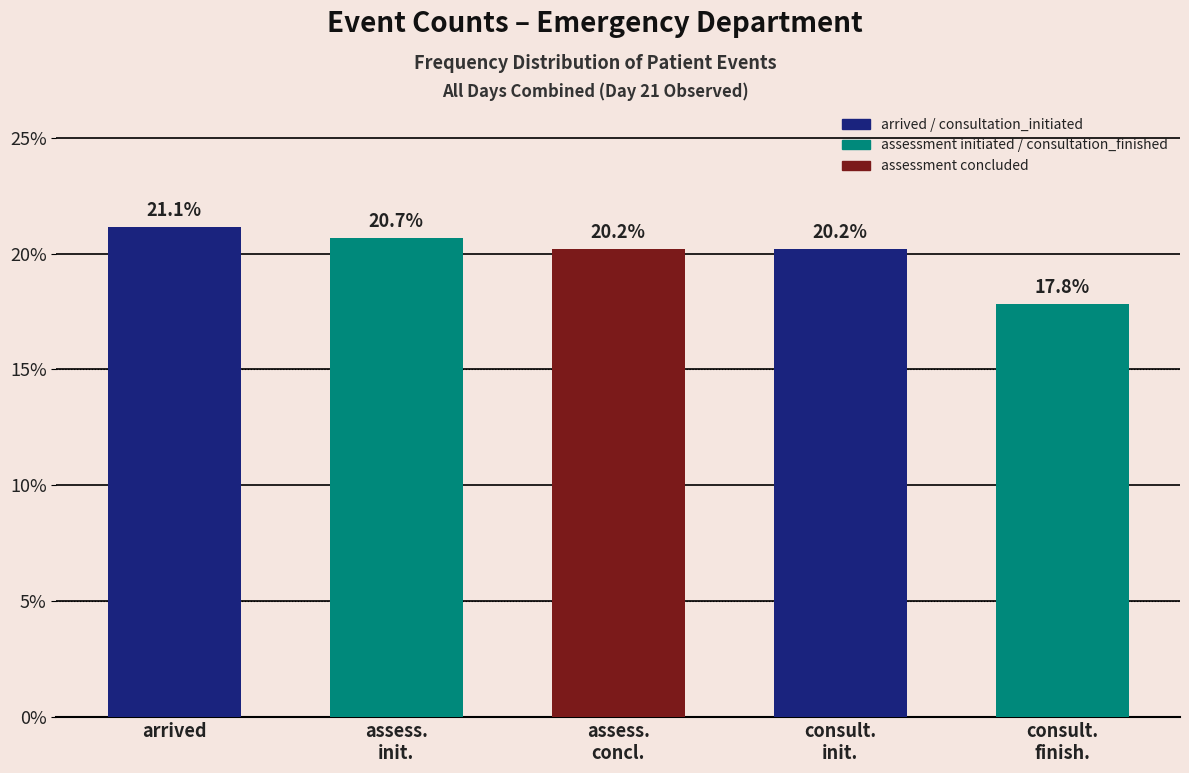

Which label corresponds to the smallest value in the chart?

consult.
finish.